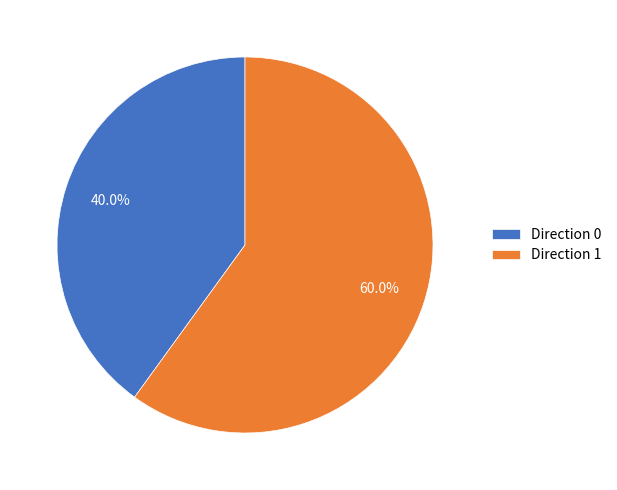

How many slices are in this pie chart?

2